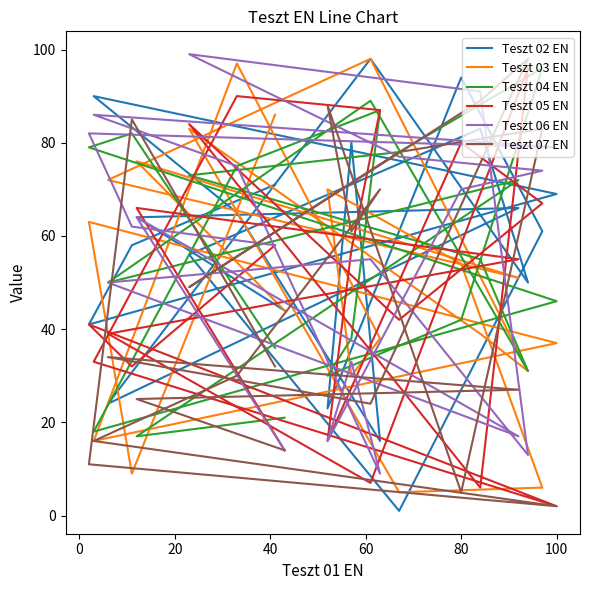

The value of Teszt 02 EN at 40 is 15. True or false?

False